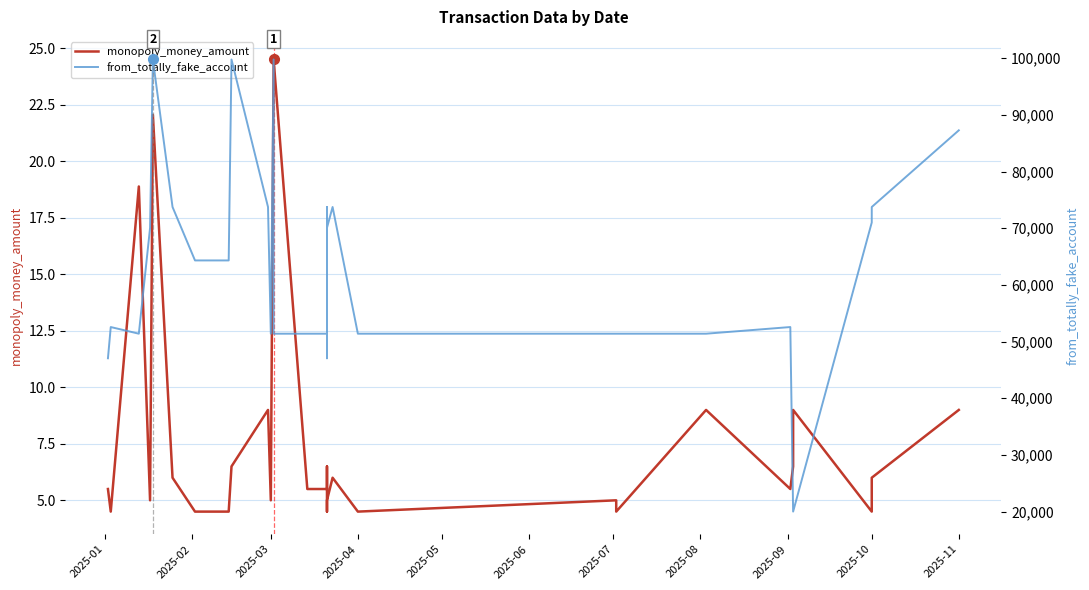

True or false: from_totally_fake_account and monopoly_money_amount cross at least once.

False